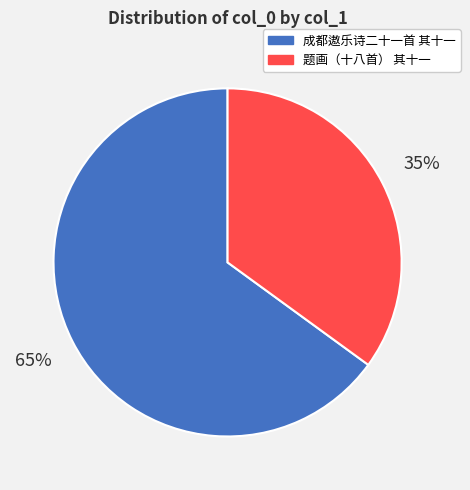

Does any single category account for the majority?

Yes